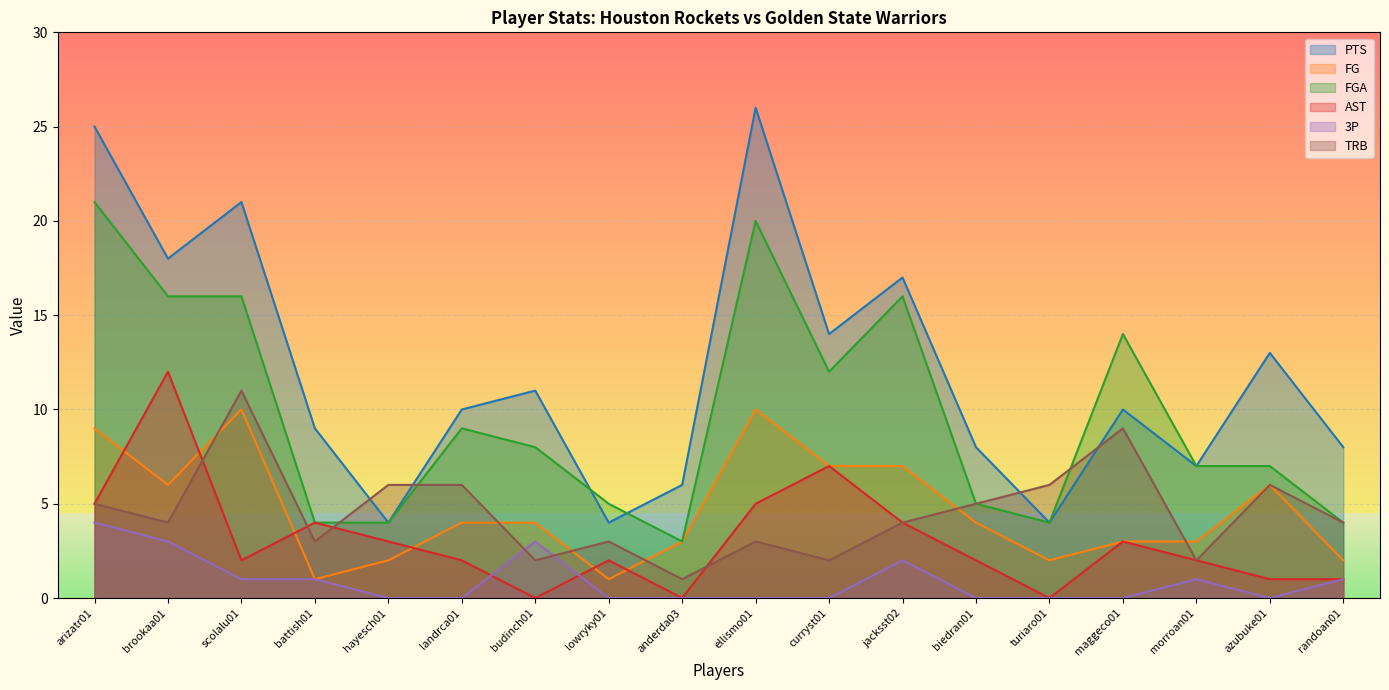

What is the value of the FG point at the 1st from the left?

9